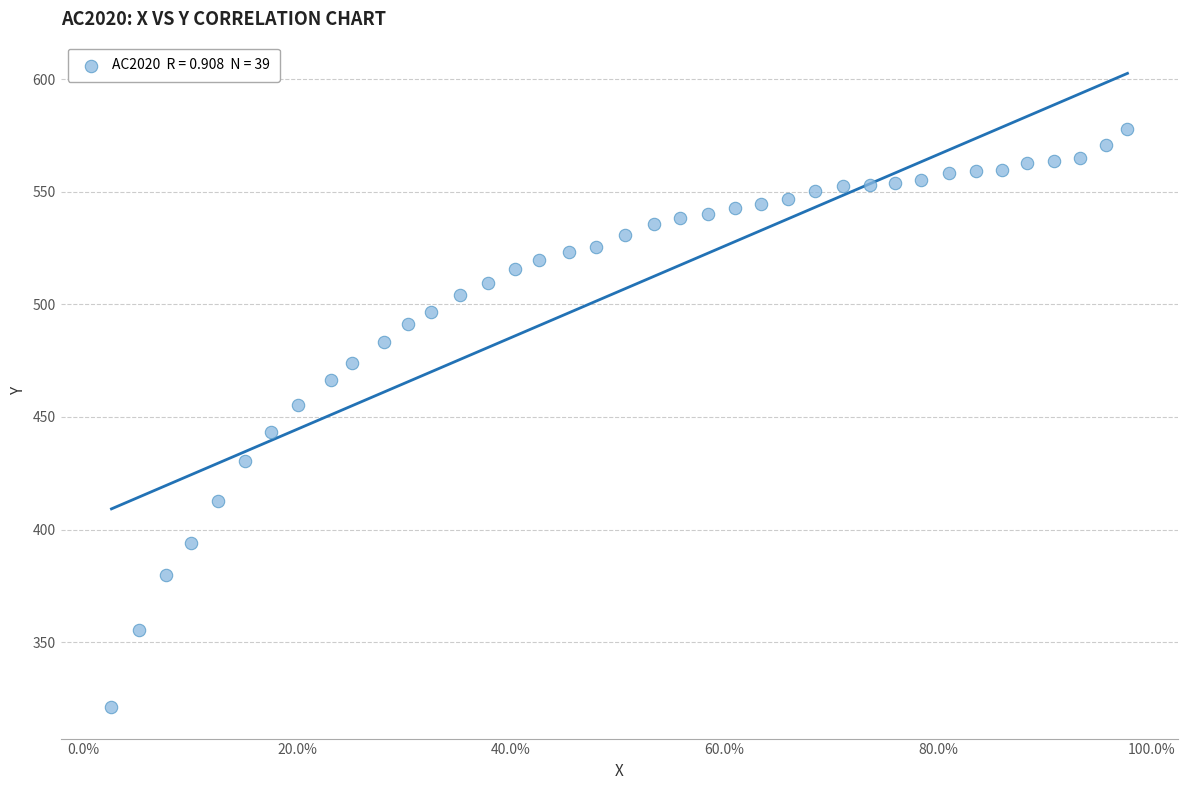

What is the range of Y values (max minus min)?

256.8